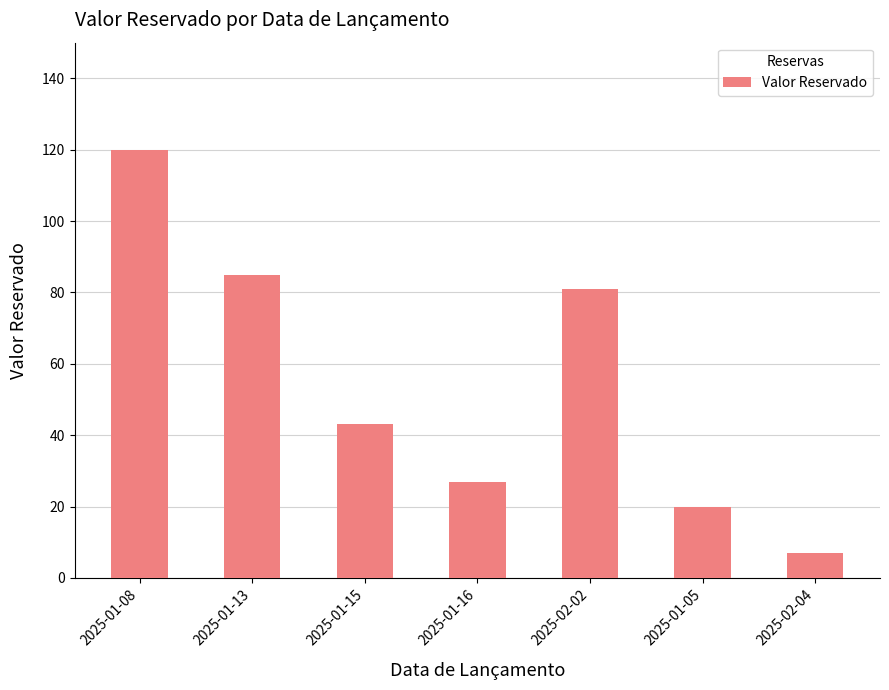

Approximately how many times larger is the value at 2025-01-08 compared to 2025-01-16?

4.4